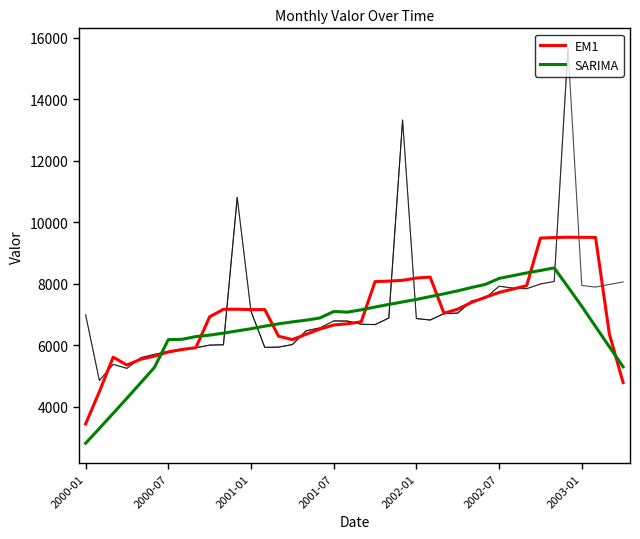

At which label does EM1 reach its minimum?

2000-01